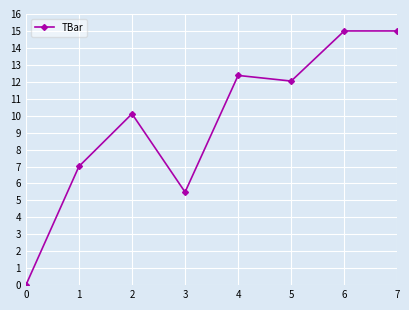

What is the value of the 8th point from the left?

15.0